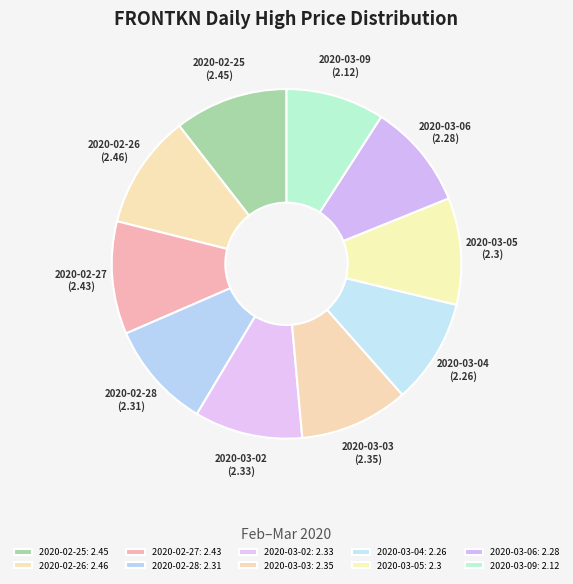

True or false: 2020-02-26 accounts for 19% of the total.

False